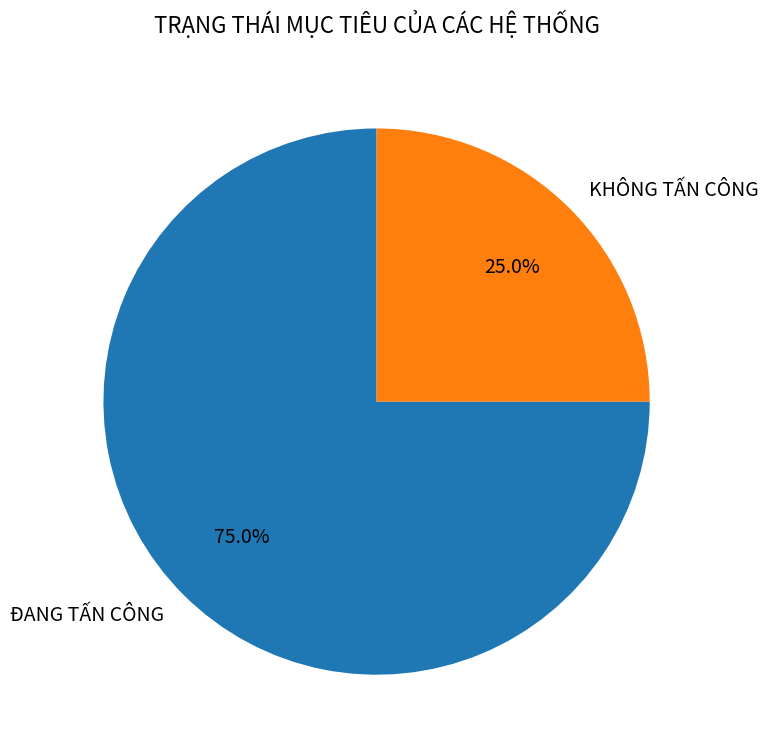

Which category accounts for the majority?

ĐANG TẤN CÔNG